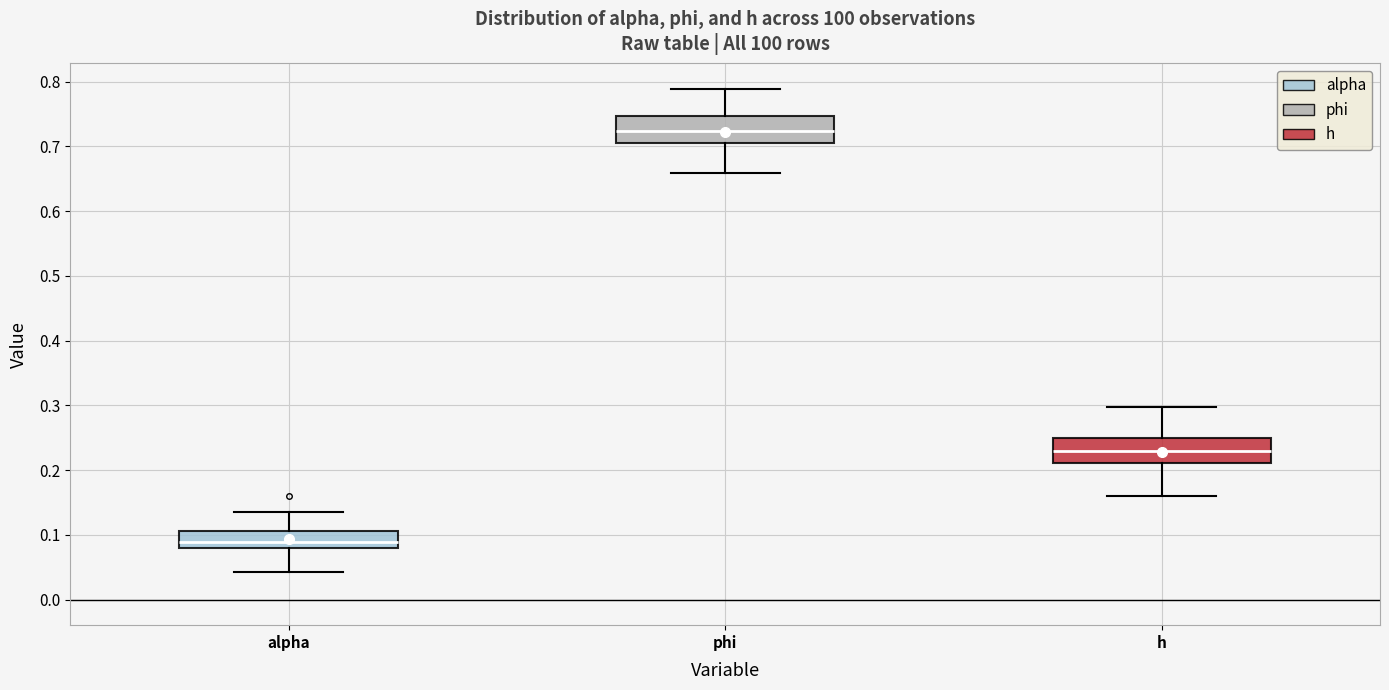

Where does the upper whisker of the box for alpha end on the y-axis? The values are not printed on the chart, so give them approximately, as read against the axis.

0.13